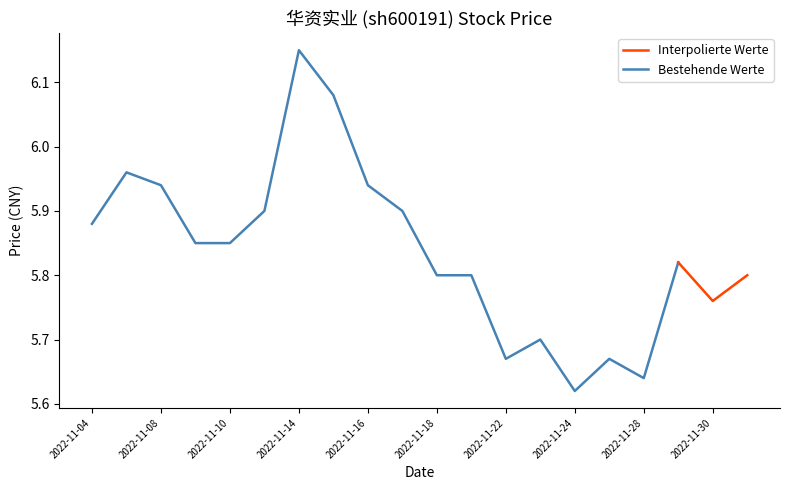

Reading left to right, what are all the values shown in this chart?

5.9	6.0	5.9	5.8	5.8	5.9	6.2	6.1	5.9	5.9	5.8	5.8	5.7	5.7	5.6	5.7	5.6	5.8	5.8	5.8